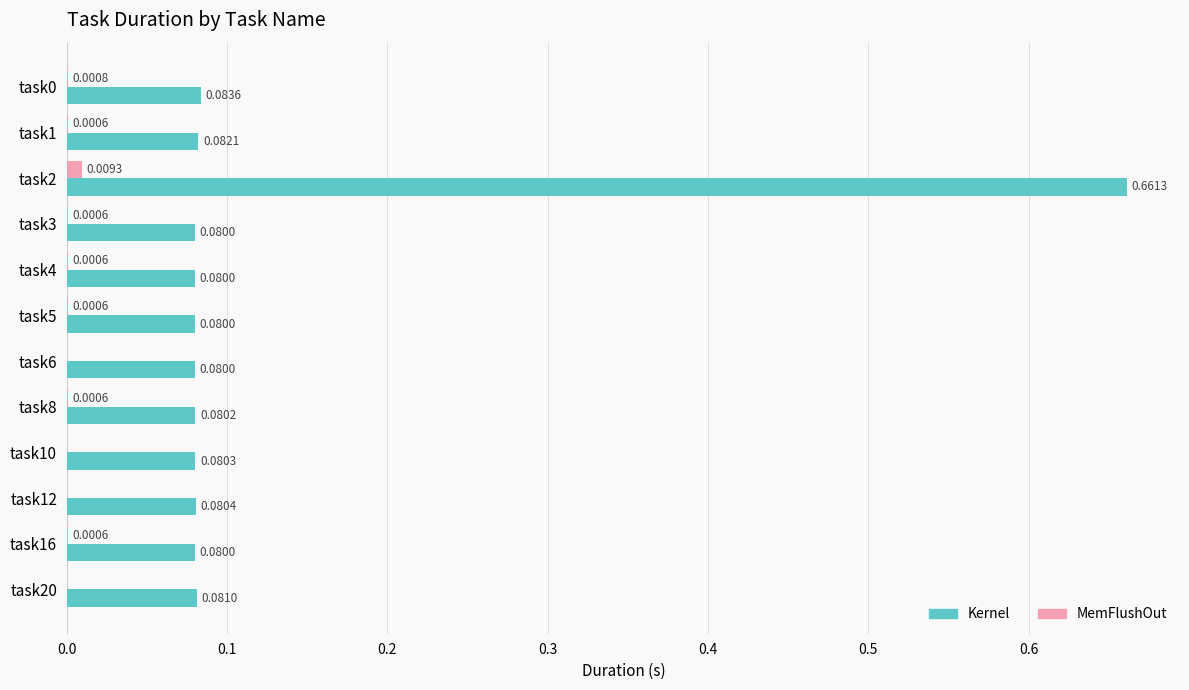

How many data points does each series have?

12